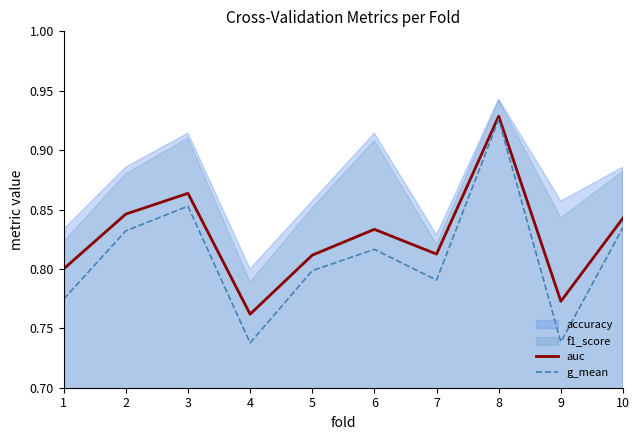

True or false: auc and g_mean cross at least once.

False